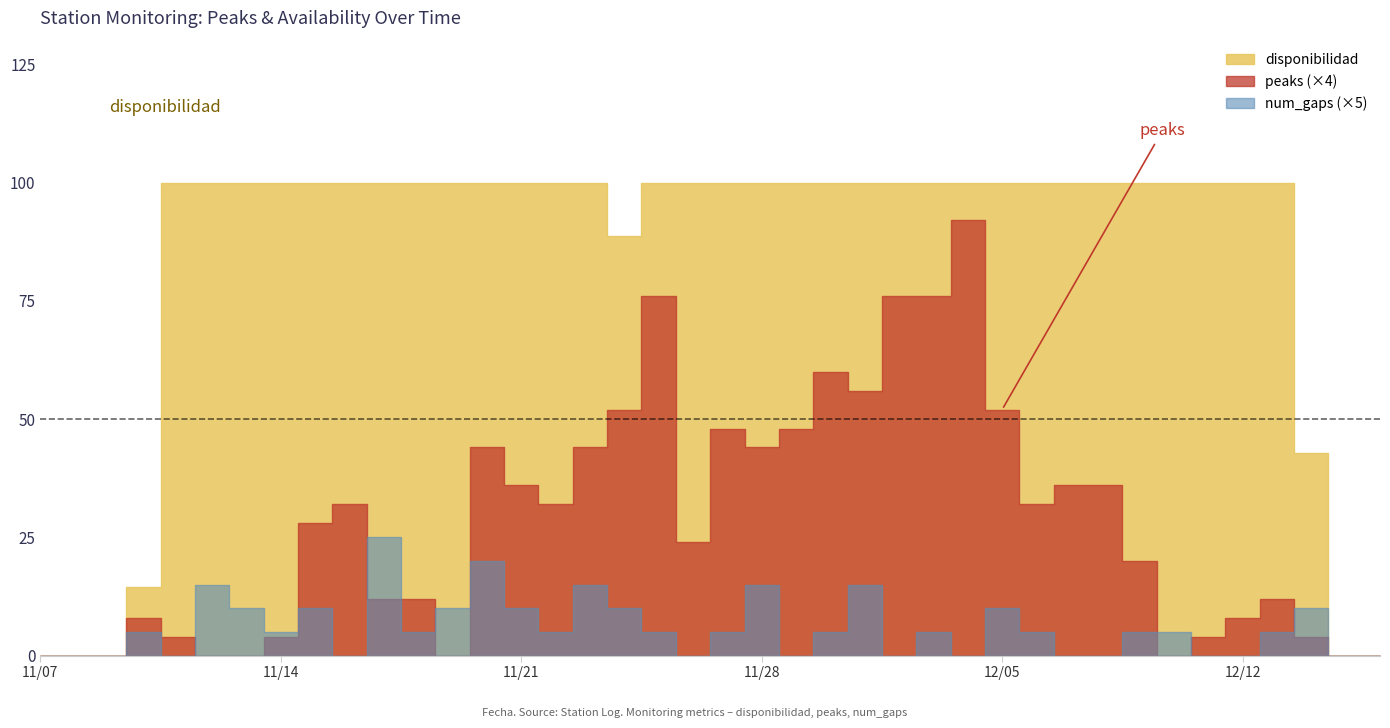

How many interior local valleys does the num_gaps series have?

9